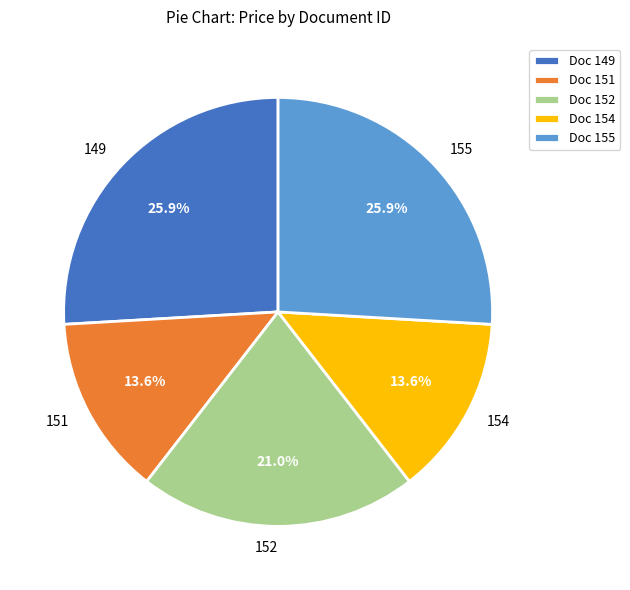

What is the ratio of the value at 154 to the value at 149?

0.5